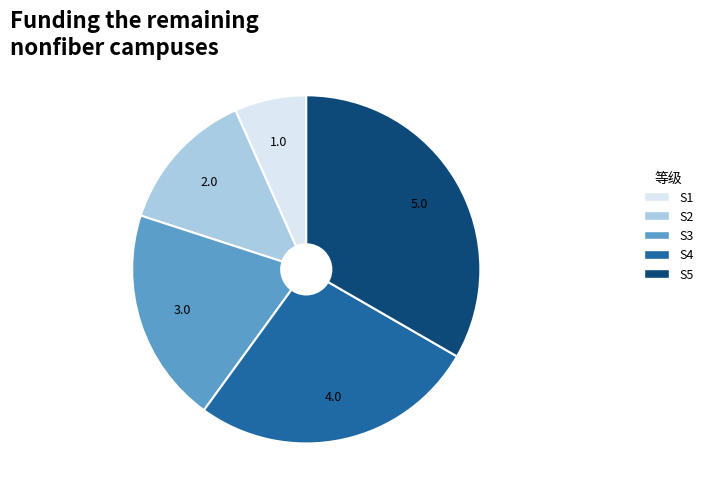

Is there a majority slice in this chart?

No